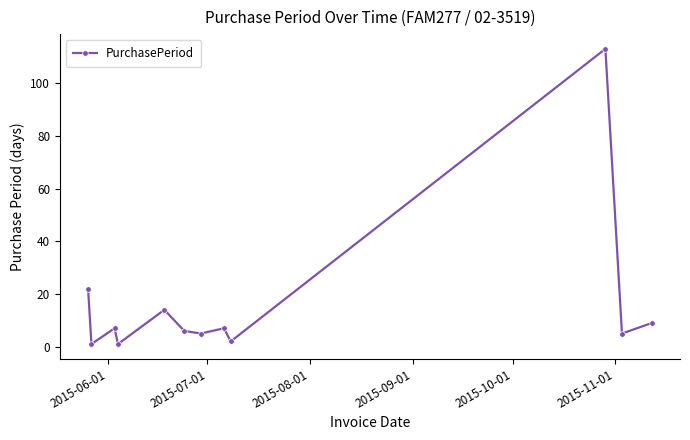

How many interior local peaks (higher than both neighbors) does the data have?

4